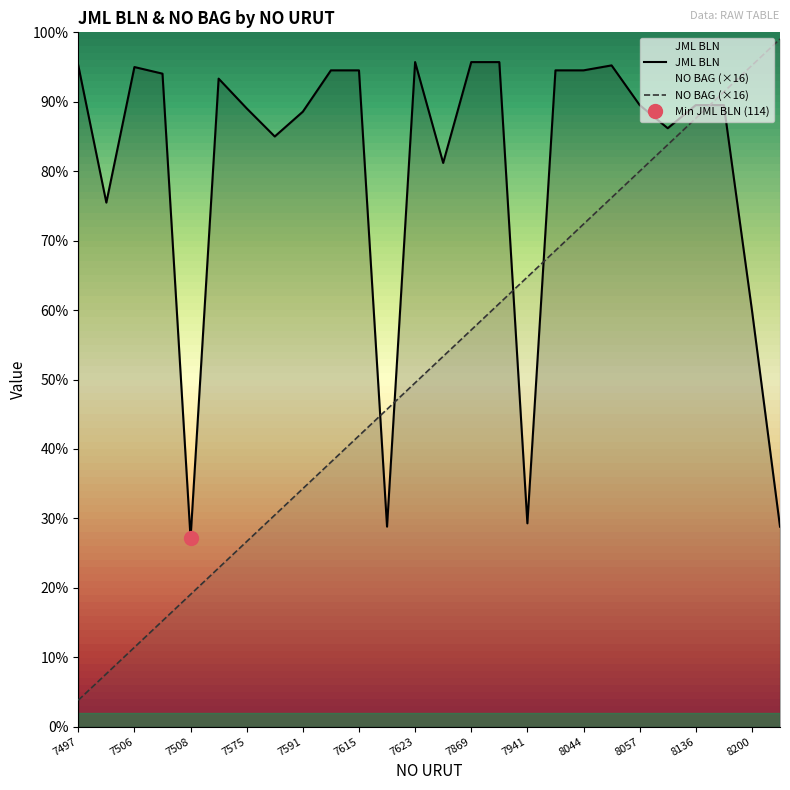

Rank the series at 7506 from highest to lowest value.

JML BLN, NO BAG